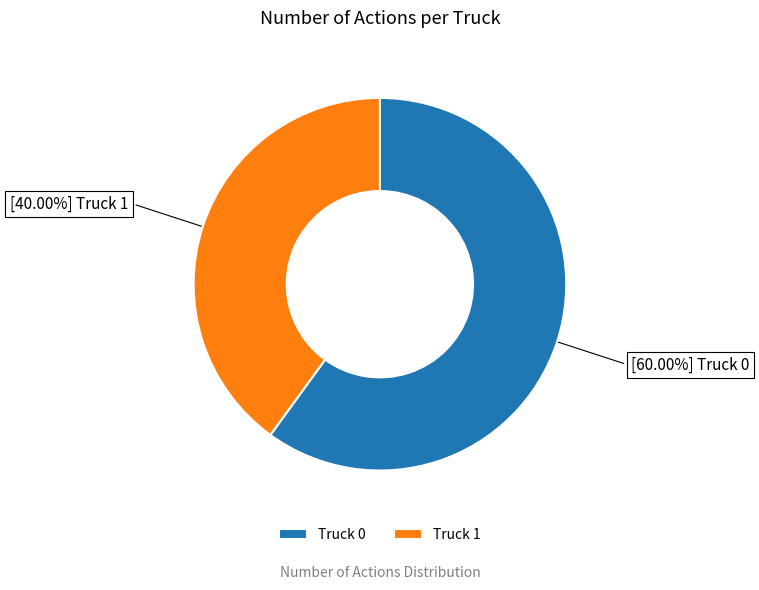

Is it true that Truck 1 is 40% of the pie?

True